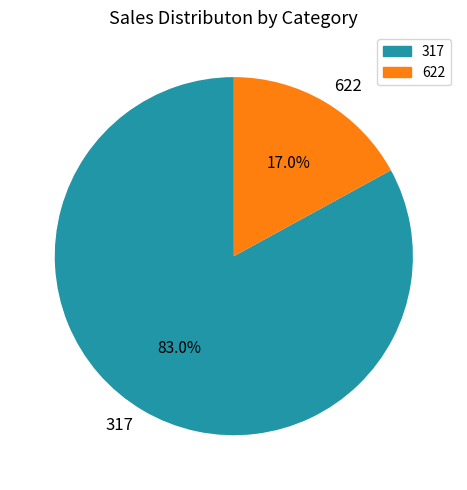

Which slice represents more than half of the pie?

317